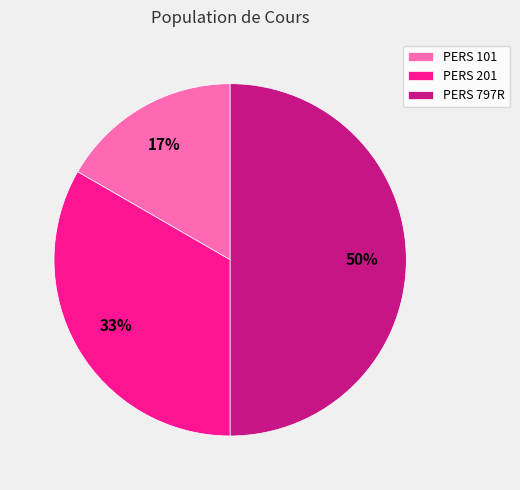

Which slice is the smallest?

PERS 101